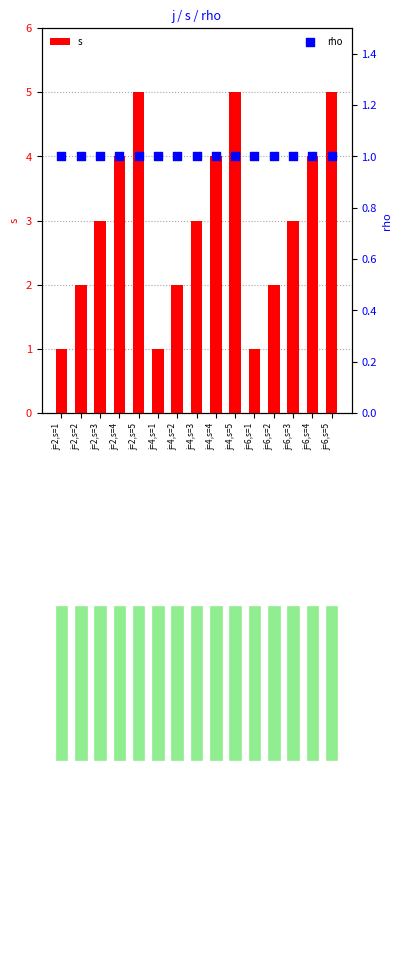

At which category is the sum across all series the highest?

j=2,s=5